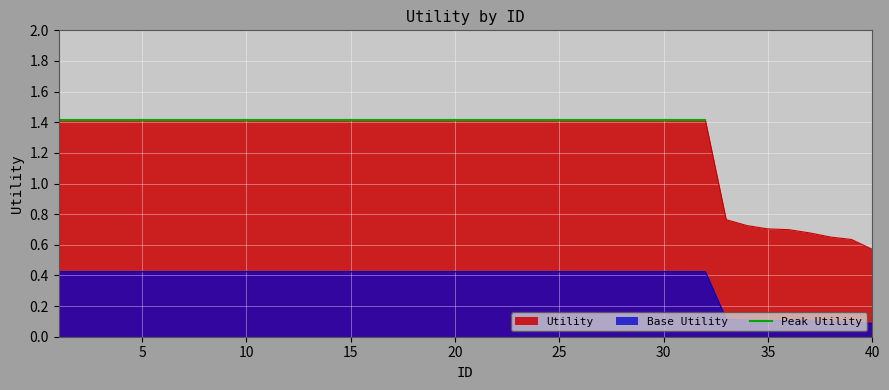

Count the values in the range 1 to 2.

32